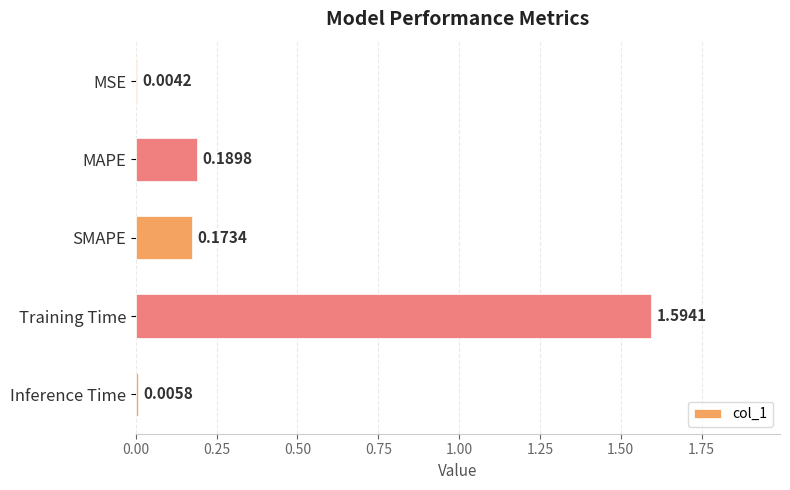

Which label corresponds to the largest value in the chart?

Training Time